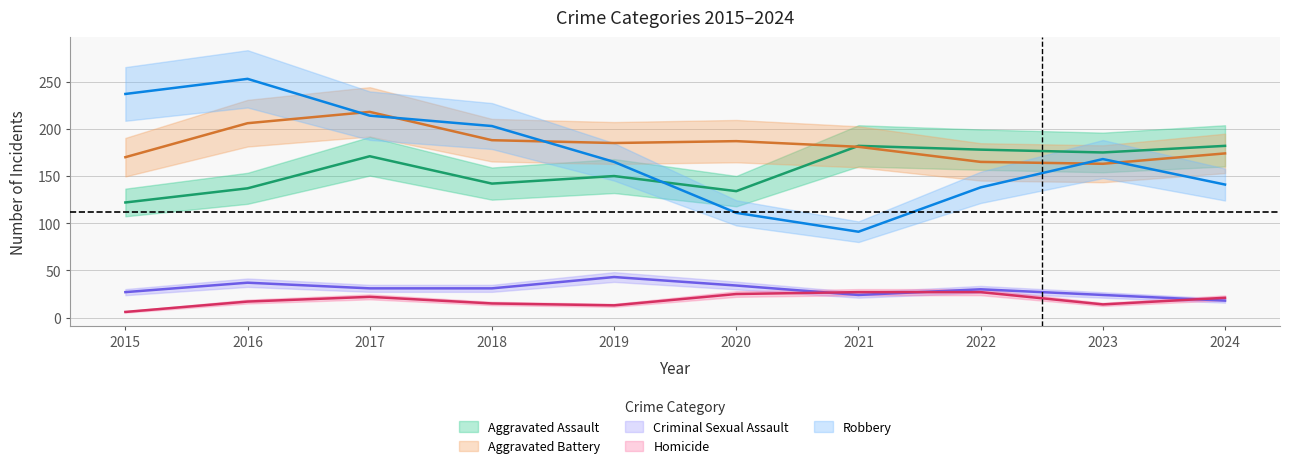

True or false: Robbery and Criminal Sexual Assault cross at least once.

False